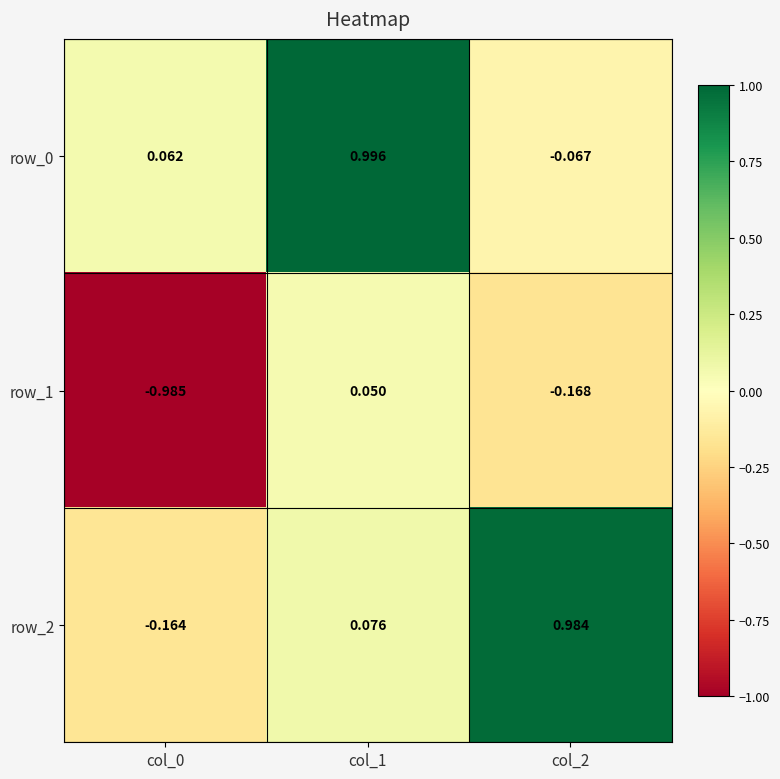

What is the difference between the row_1 values at col_1 and col_2?

0.2